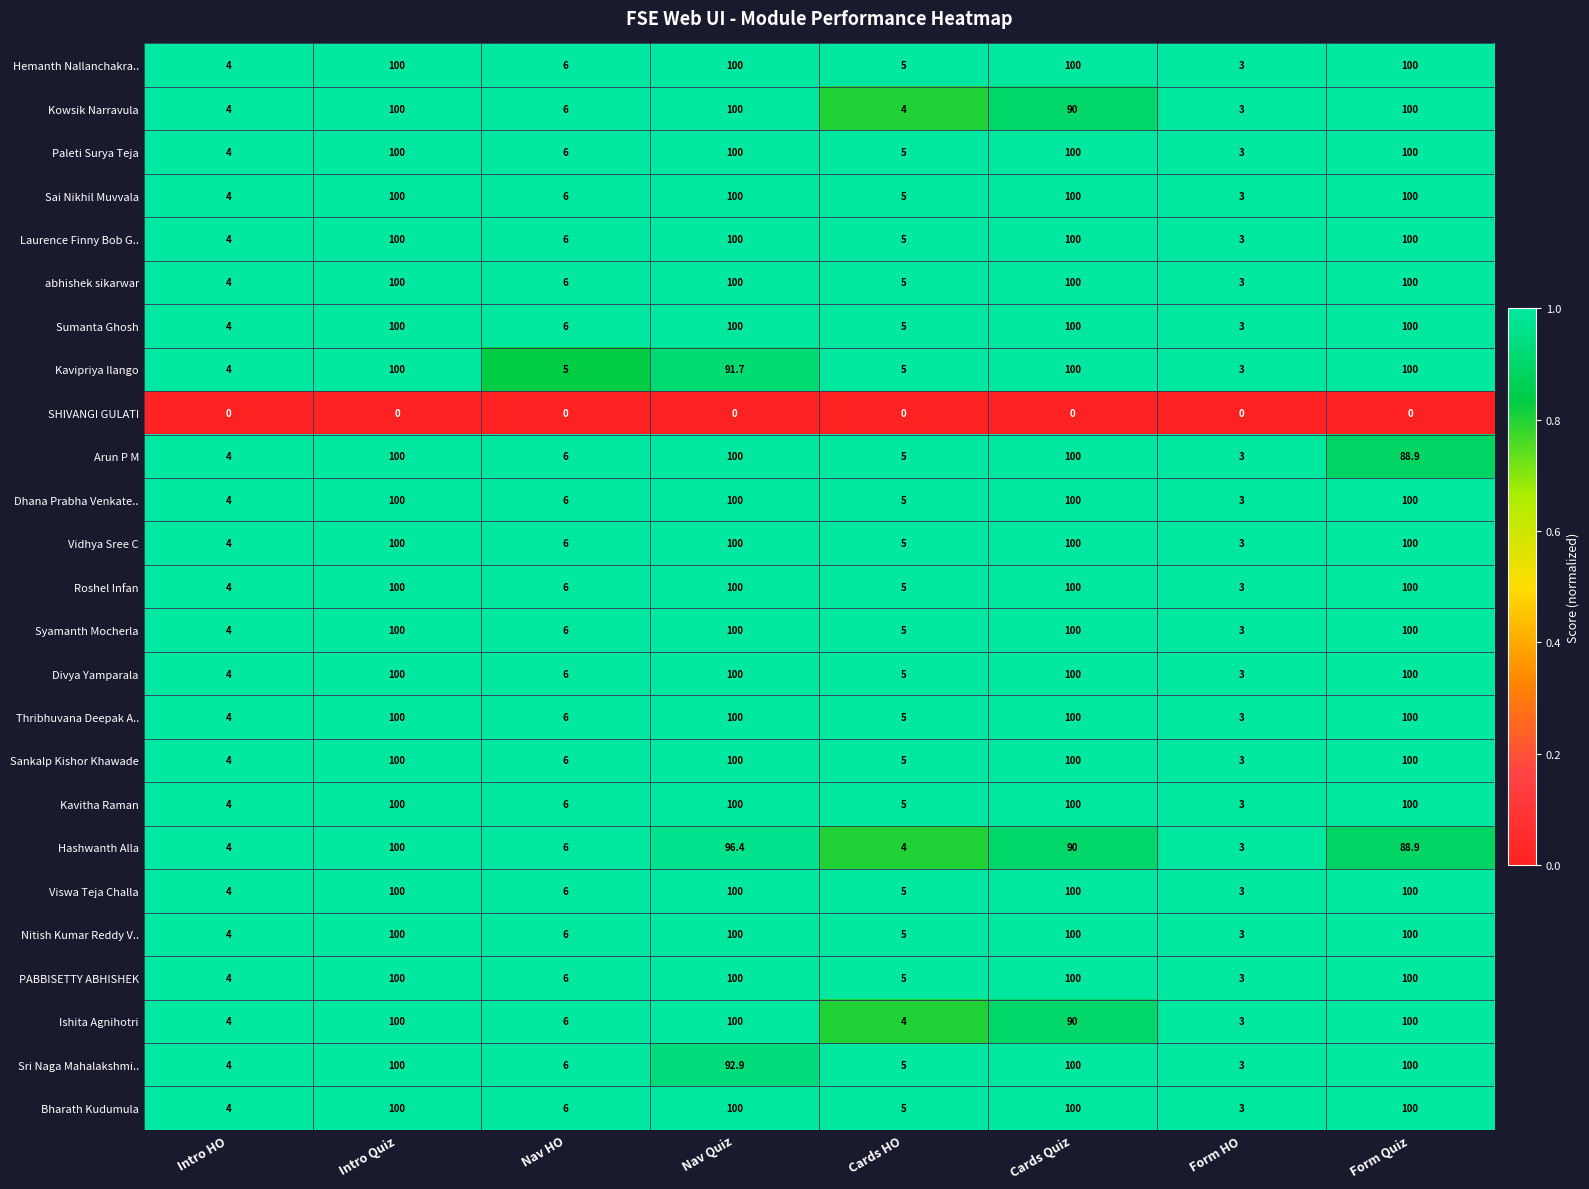

What value does the Syamanth Mocherla series have at Cards Quiz?

100.0